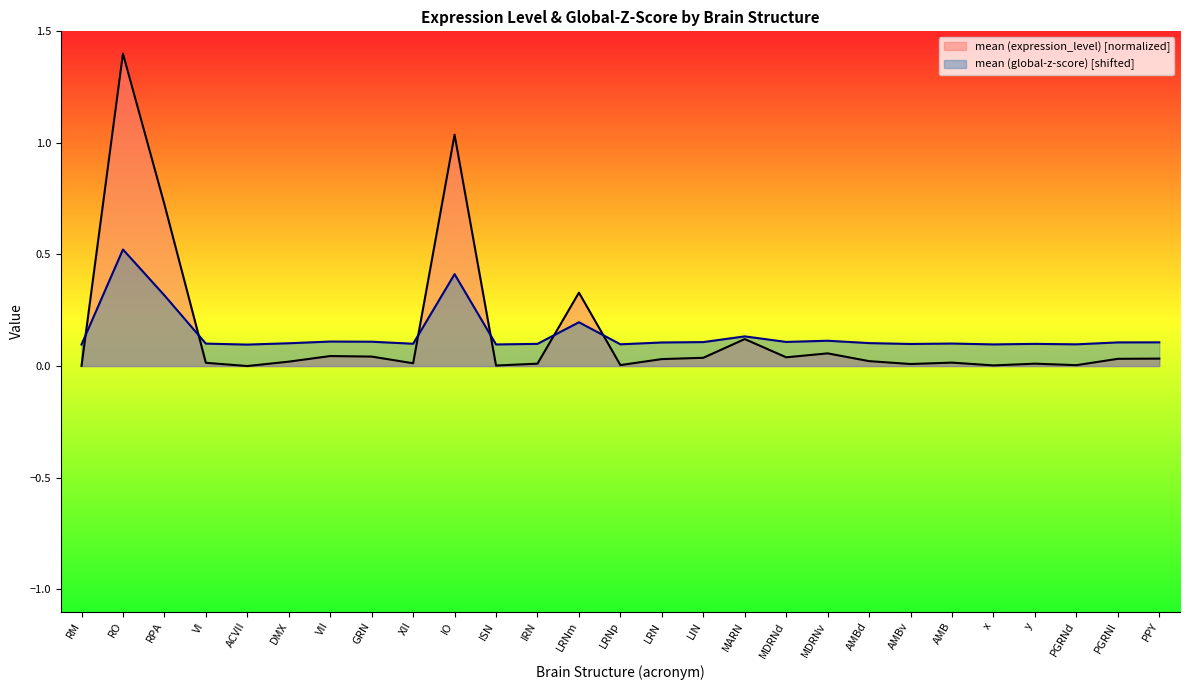

Reading right to left, extract all data points from this chart.

mean (expression_level): PPY=0.0	PGRNl=0.0	PGRNd=0.0	y=0.0	x=0.0	AMB=0.0	AMBv=0.0	AMBd=0.0	MDRNv=0.1	MDRNd=0.0	MARN=0.1	LIN=0.0	LRN=0.0	LRNp=0.0	LRNm=0.3	IRN=0.0	ISN=0.0	IO=1.0	XII=0.0	GRN=0.0	VII=0.0	DMX=0.0	ACVII=0.0	VI=0.0	RPA=0.7	RO=1.4	RM=0.0
mean (global-z-score): PPY=0.1	PGRNl=0.1	PGRNd=0.1	y=0.1	x=0.1	AMB=0.1	AMBv=0.1	AMBd=0.1	MDRNv=0.1	MDRNd=0.1	MARN=0.1	LIN=0.1	LRN=0.1	LRNp=0.1	LRNm=0.2	IRN=0.1	ISN=0.1	IO=0.4	XII=0.1	GRN=0.1	VII=0.1	DMX=0.1	ACVII=0.1	VI=0.1	RPA=0.3	RO=0.5	RM=0.1